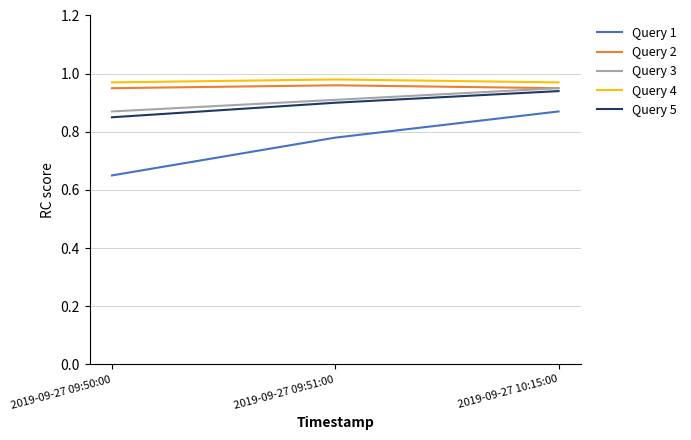

At which category is the sum across all series the highest?

2019-09-27 10:15:00